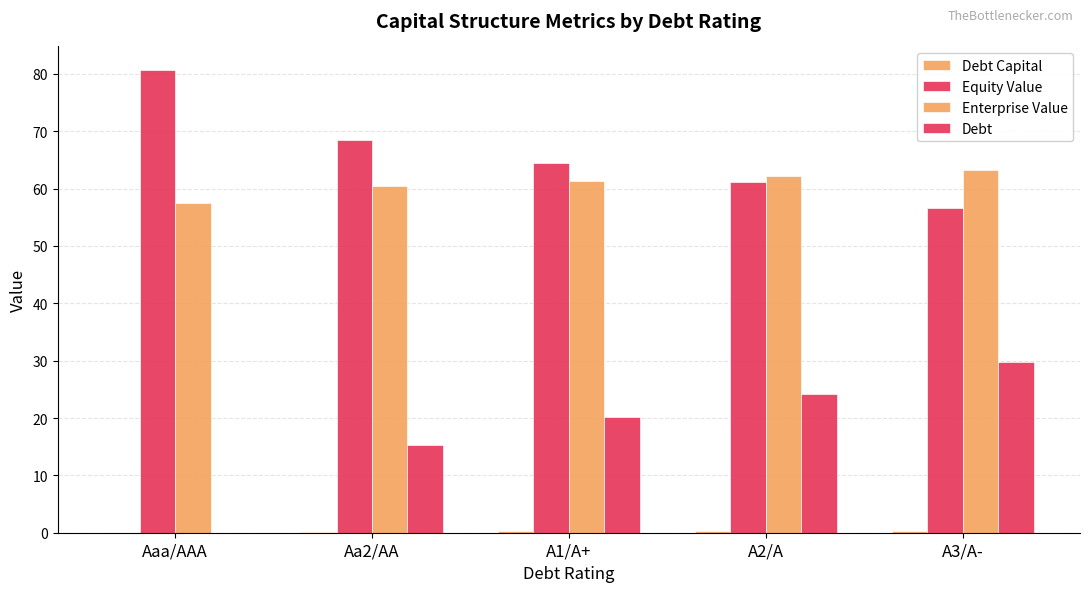

How many groups of bars are there?

5